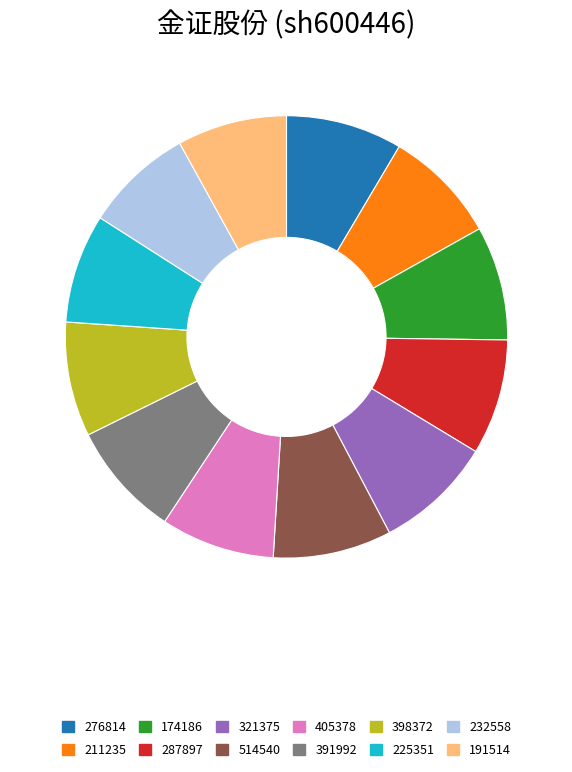

Combined, do 174186 and 276814 account for over 50%?

No